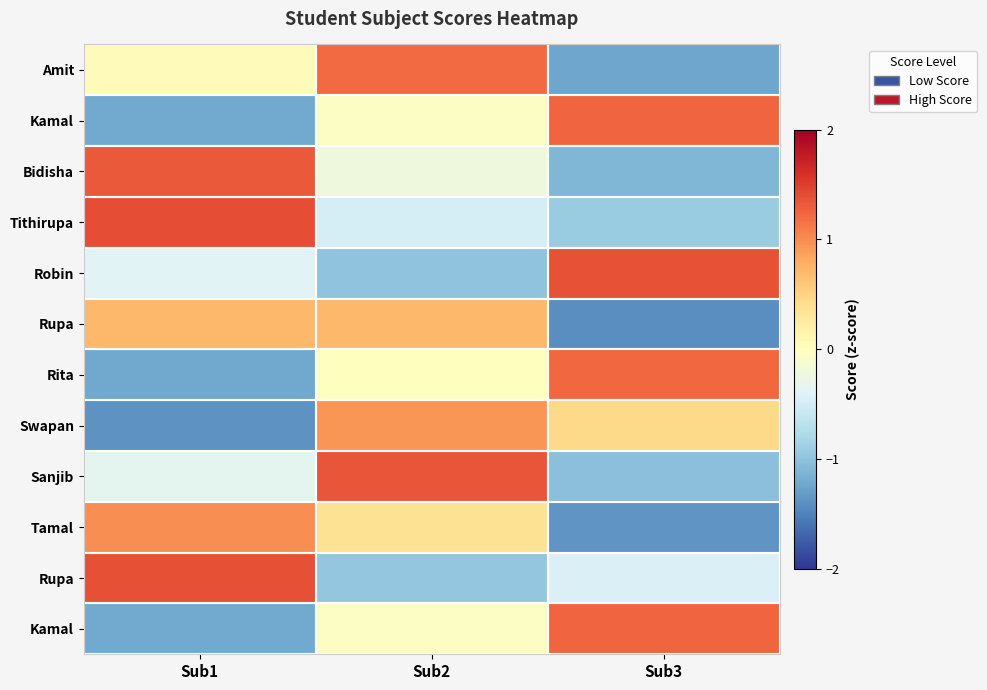

At which category is the sum across all series the highest?

Sub2